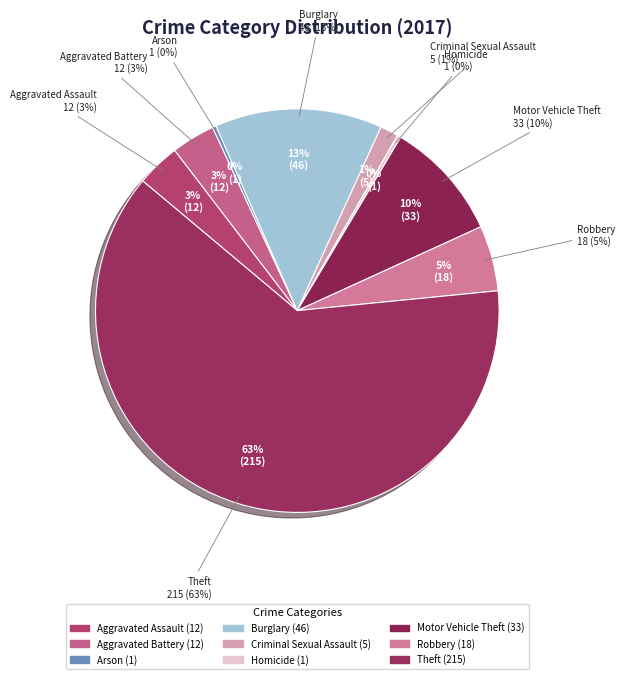

To the nearest percent, what portion does Aggravated Battery represent?

3%